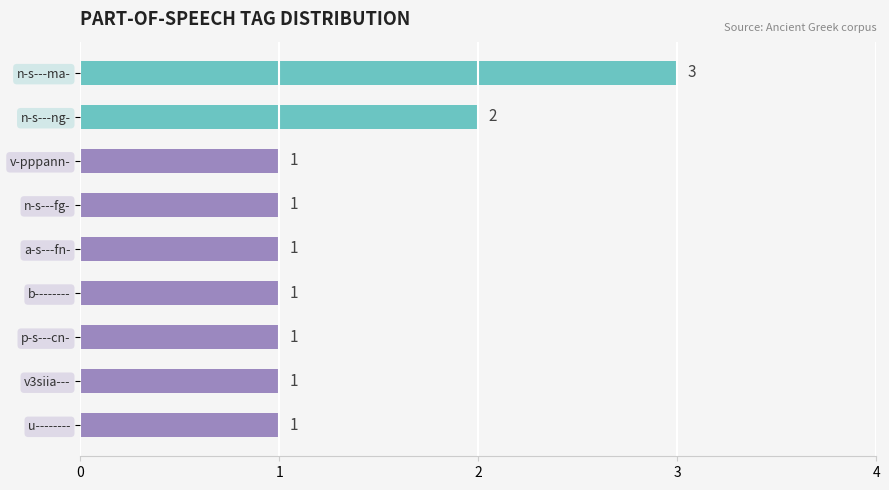

True or false: the data shows 2 at p-s---cn-.

False